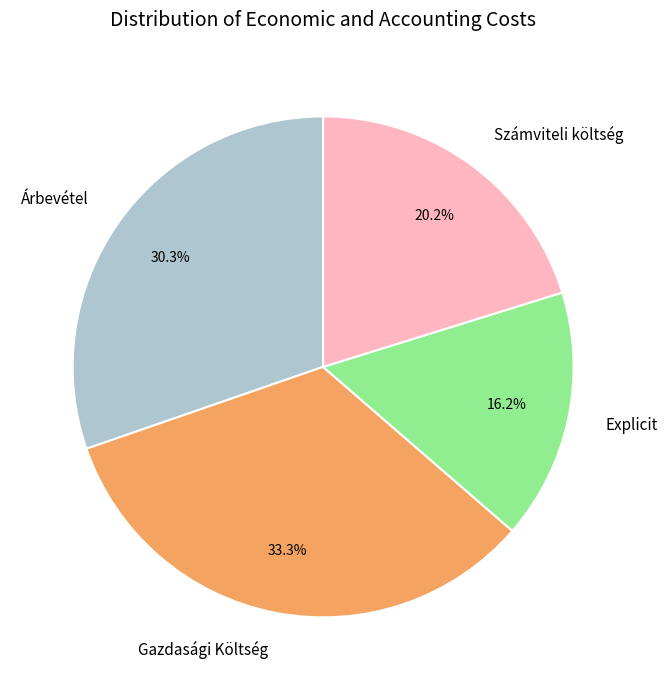

The Árbevétel slice represents 30% of the pie. True or false?

True